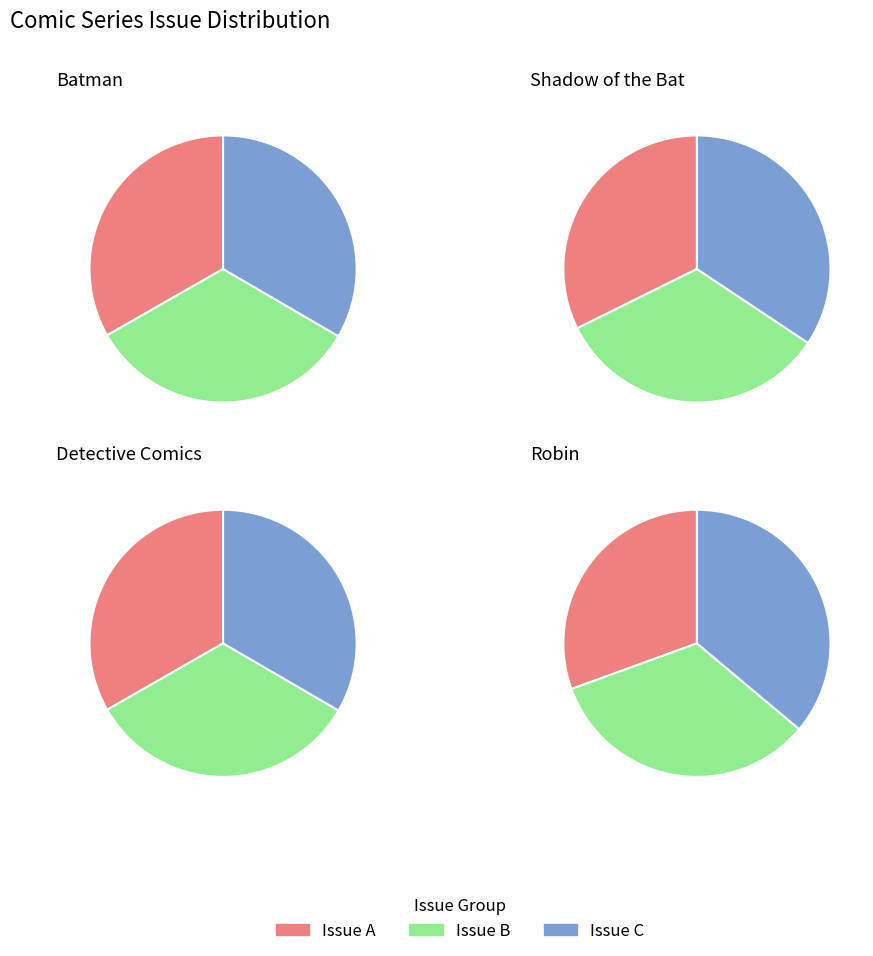

To the nearest percent, what is the average slice percentage?

33%